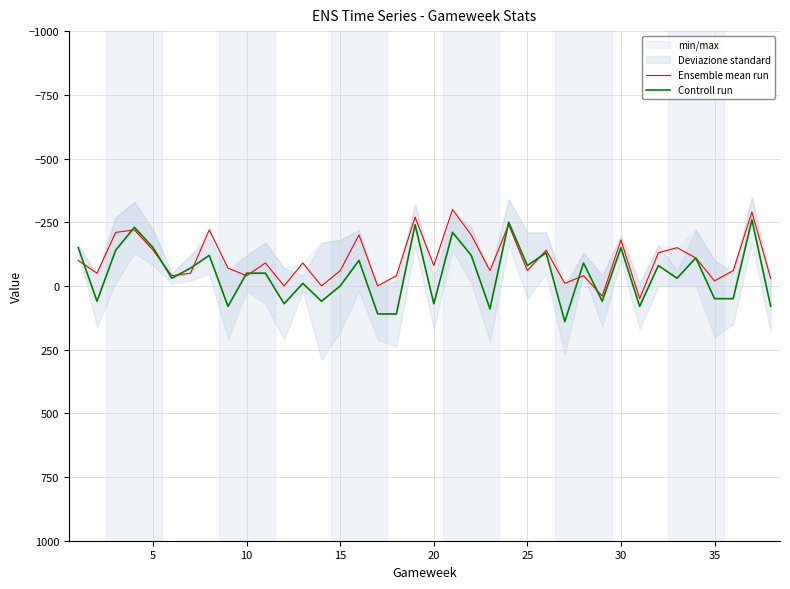

What is the highest value of the Ensemble mean run series?

50